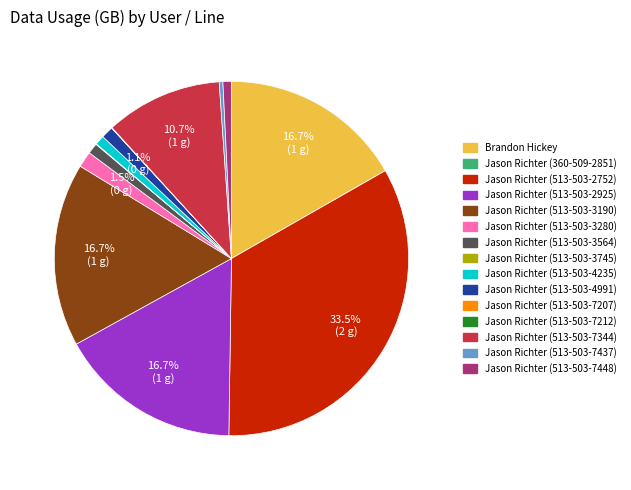

What percentage is the Jason Richter (513-503-3564) slice, to the nearest percent?

1%